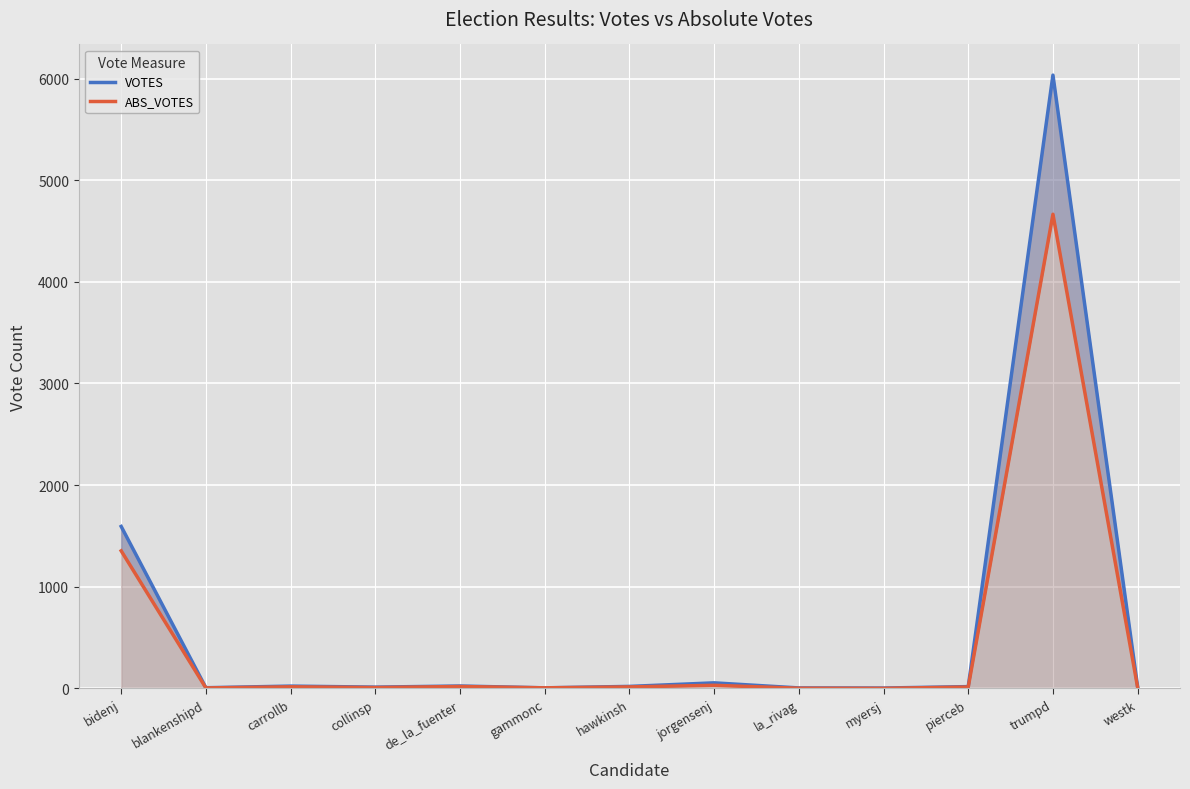

Which series has the largest total across all categories?

VOTES